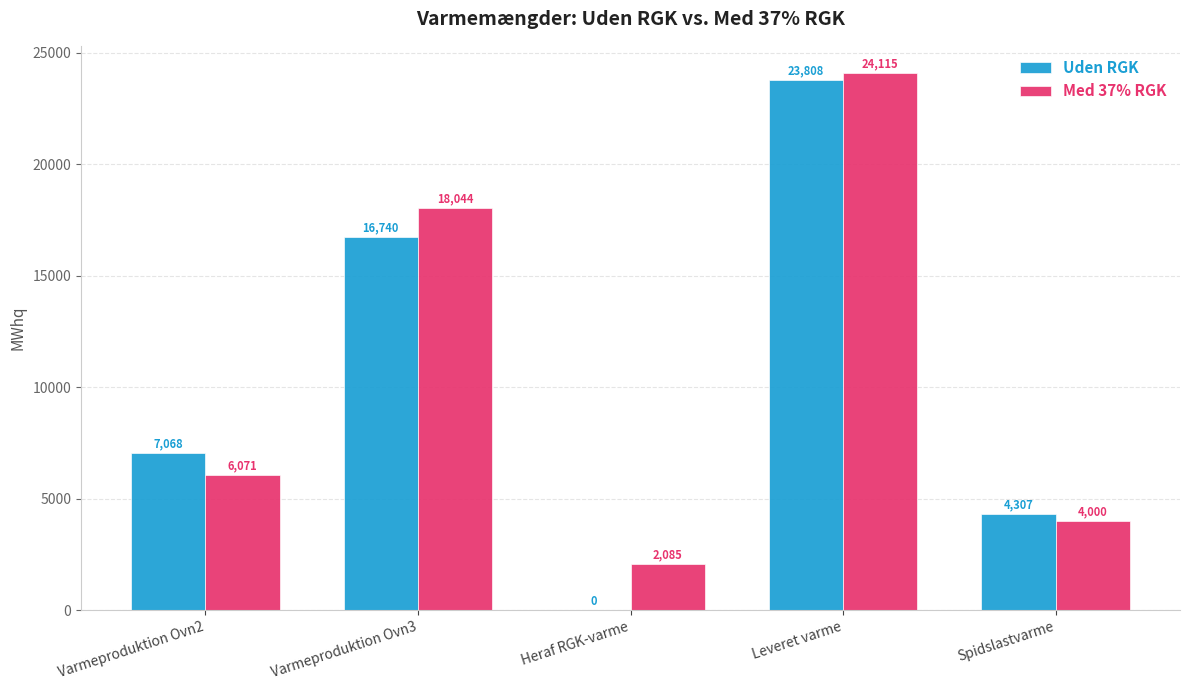

What is the difference between the Uden RGK values at Heraf RGK-varme and Leveret varme?

23808.0